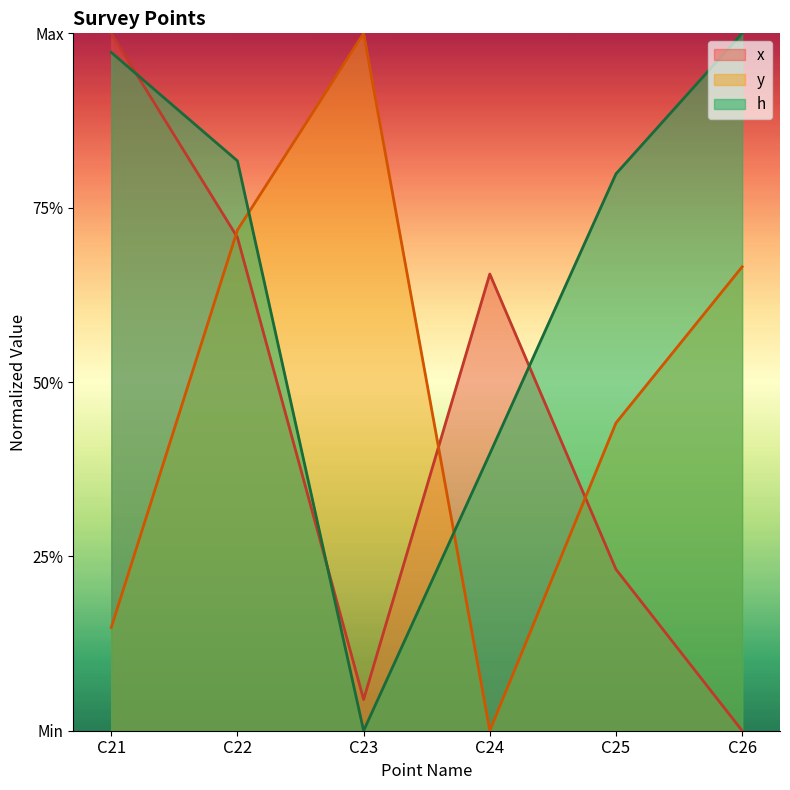

Where is y nearest to the value 0?

C24